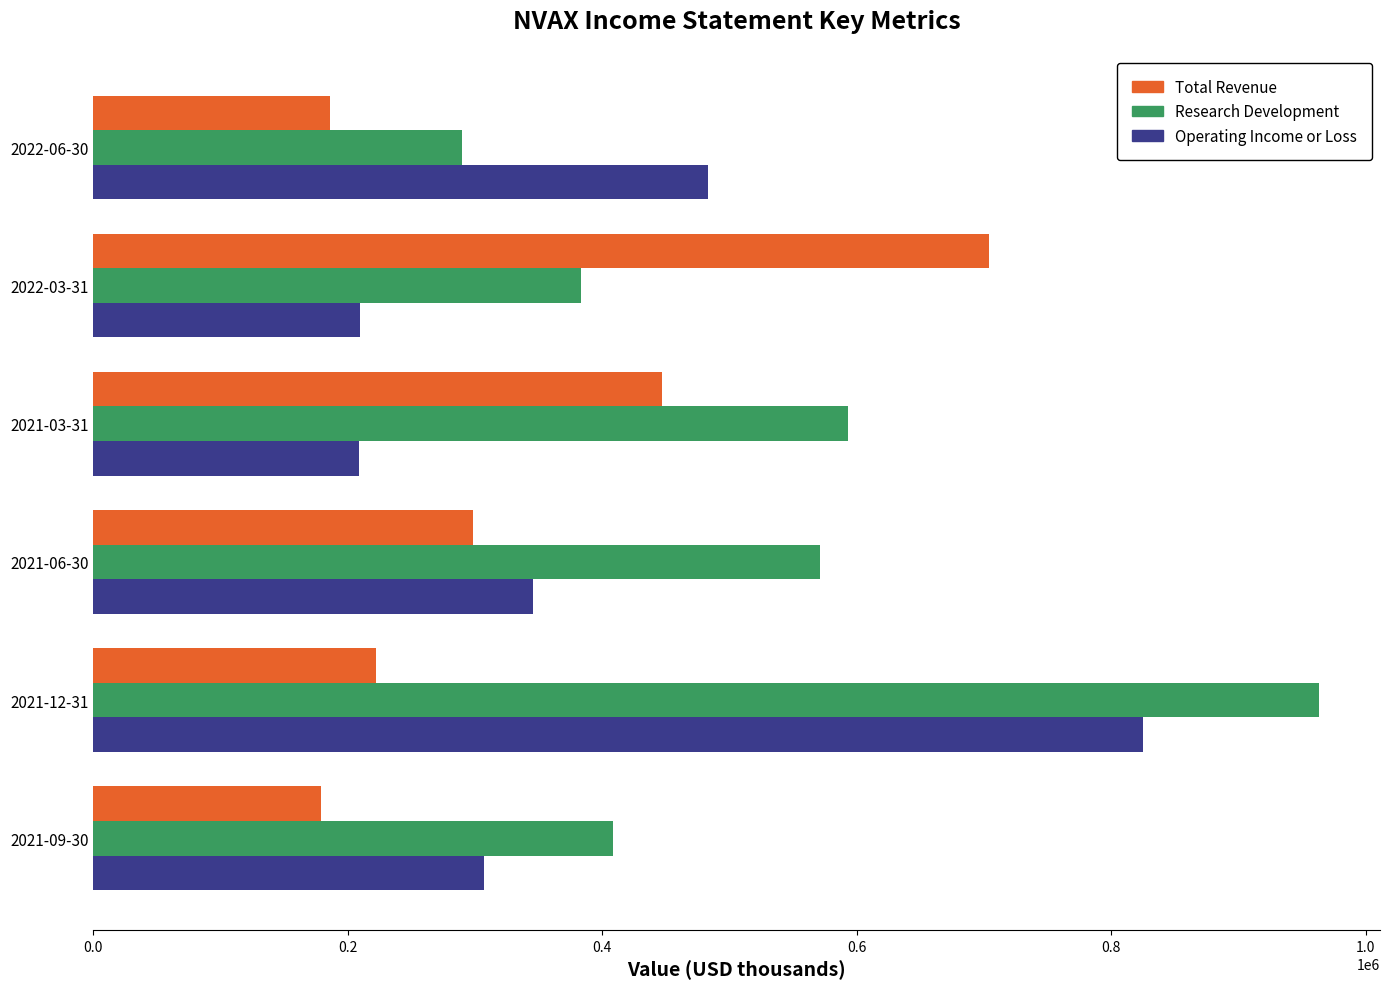

What is the maximum value for Total Revenue?

704000